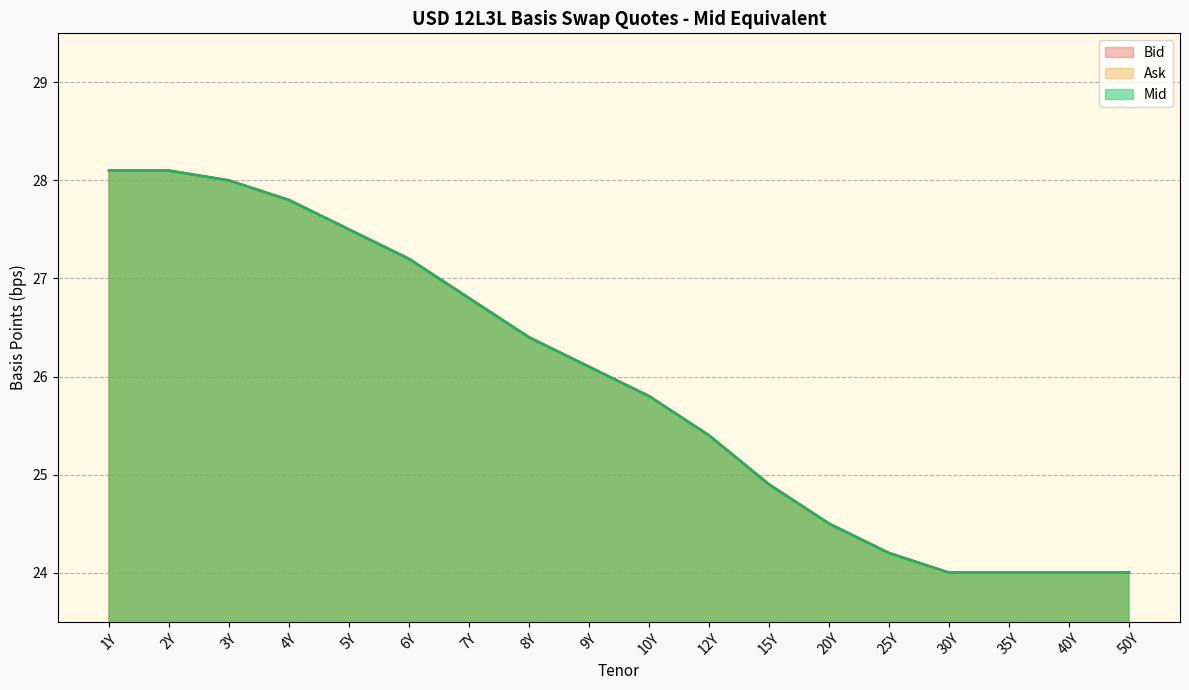

At which category does the chart reach its minimum across all series?

35Y